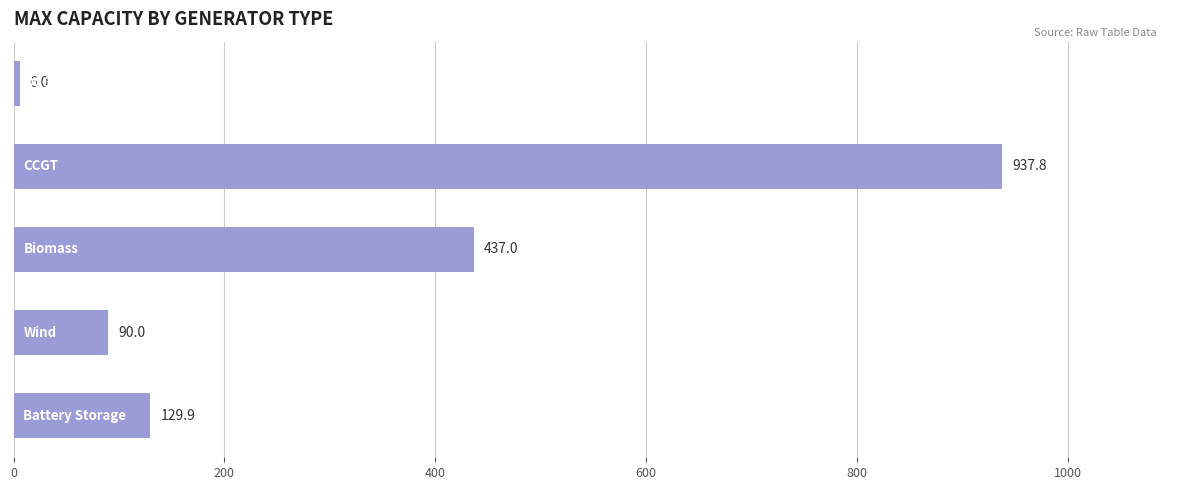

What is the greatest value displayed?

937.8